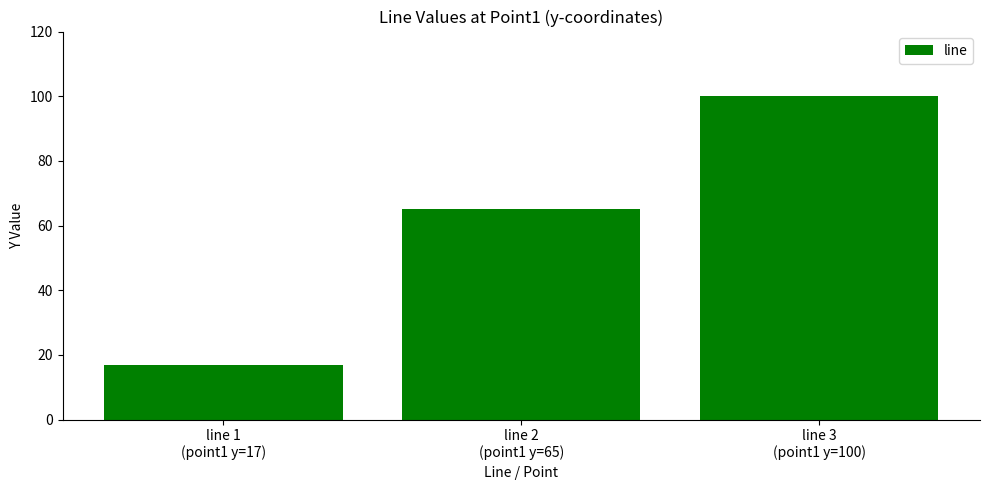

The value at line 1
(point1 y=17) is 17. True or false?

True